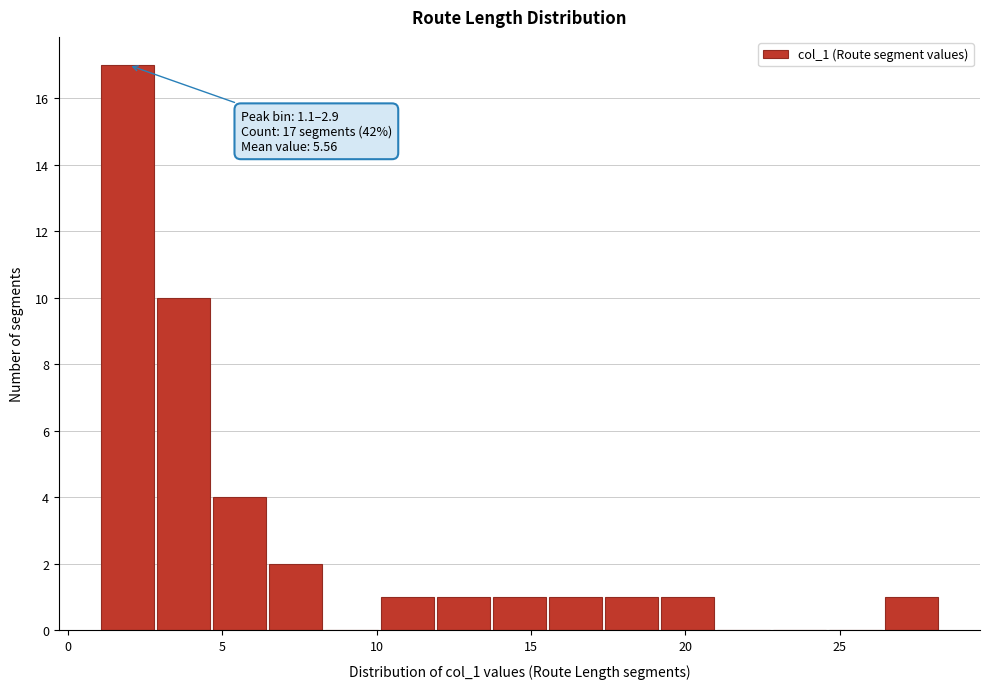

Read against the x-axis, roughly where is the centre of the tallest bar?

2.0